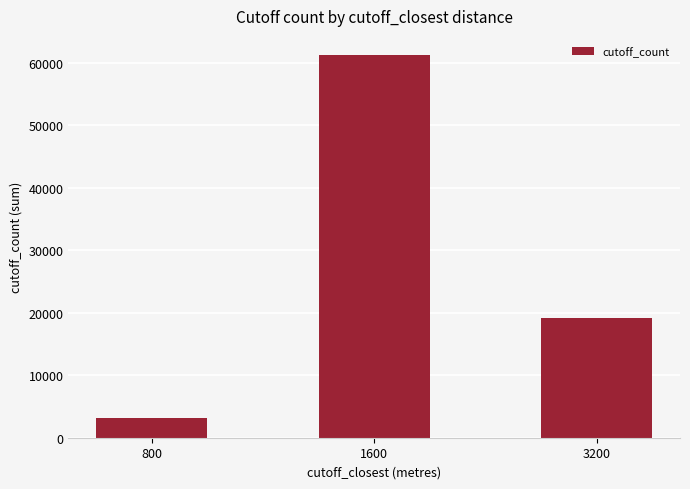

What is the value of the 3rd bar from the left?

19200